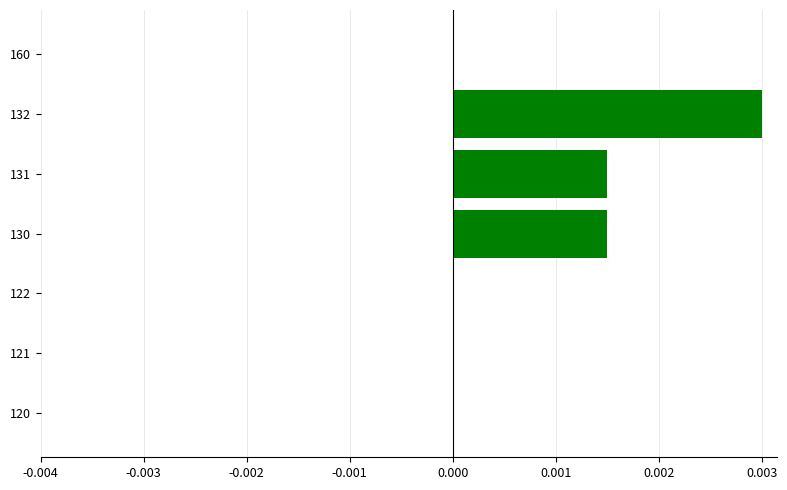

Are the bars horizontal?

Yes